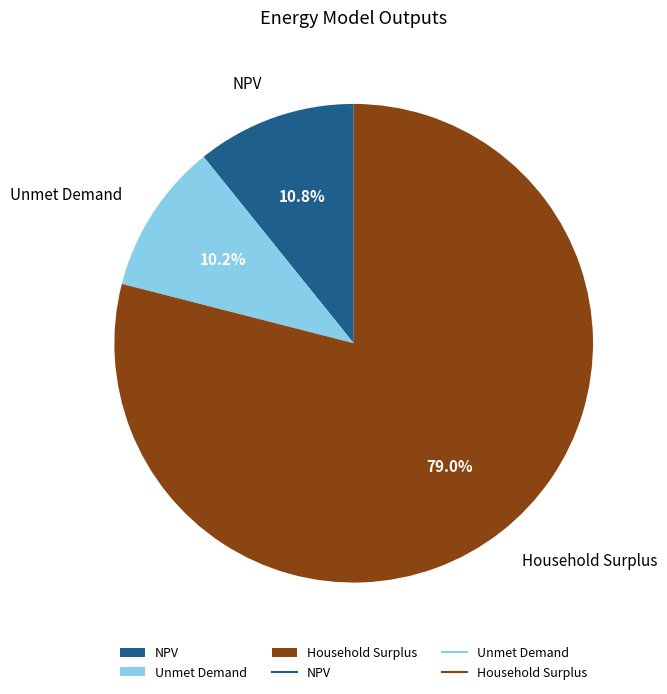

How much of the chart is everything except Household Surplus?

21.0%